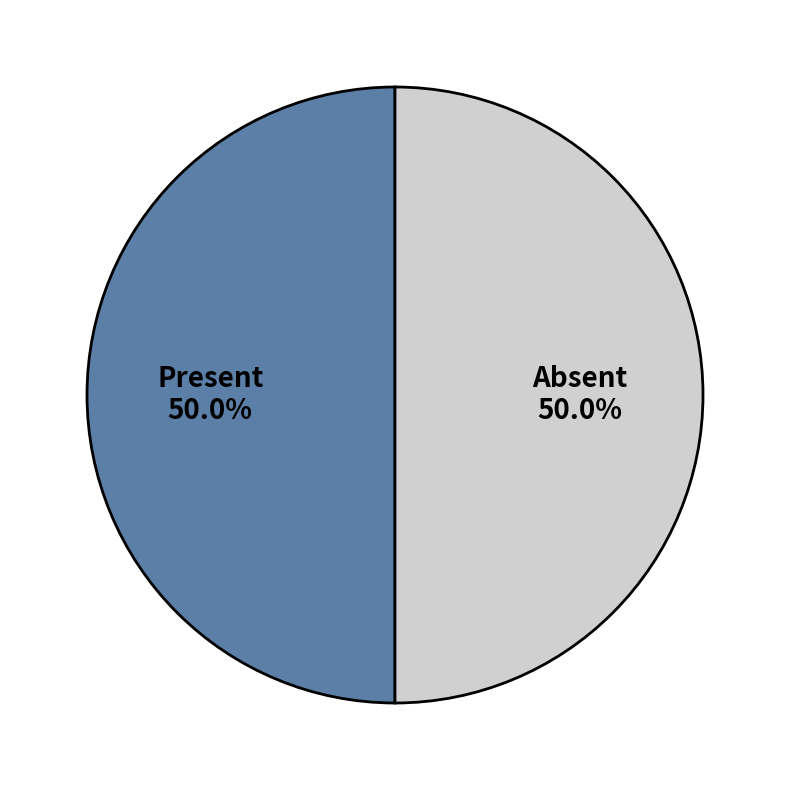

What percentage is NOT represented by Absent?

50.0%